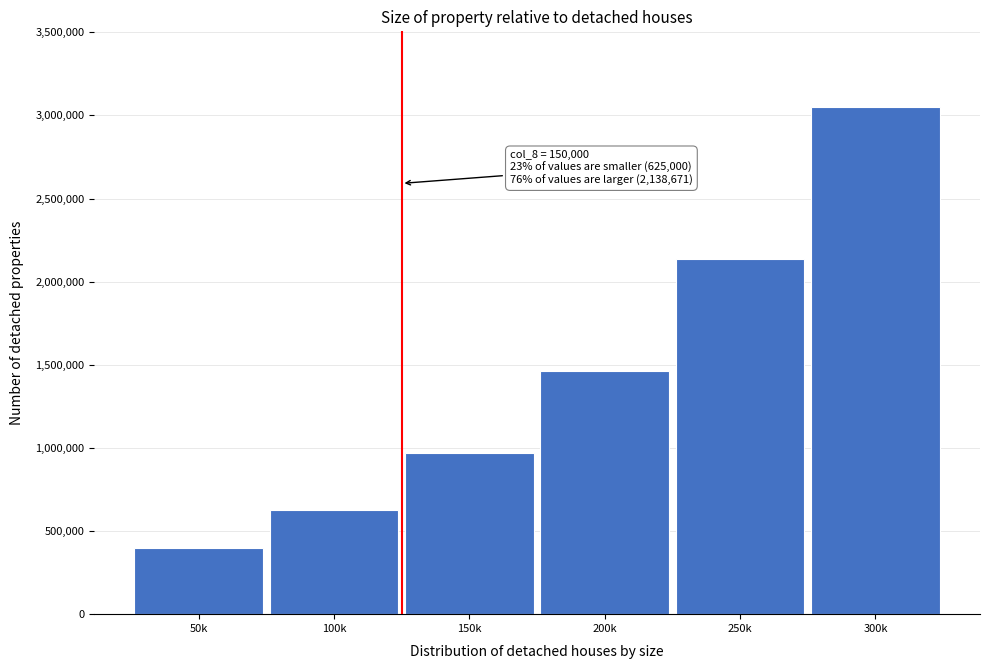

Reading left to right, extract all data points from this chart.

50k=400000.0	100k=625000.0	150k=968750.0	200k=1460937.5	250k=2138671.9	300k=3048339.8